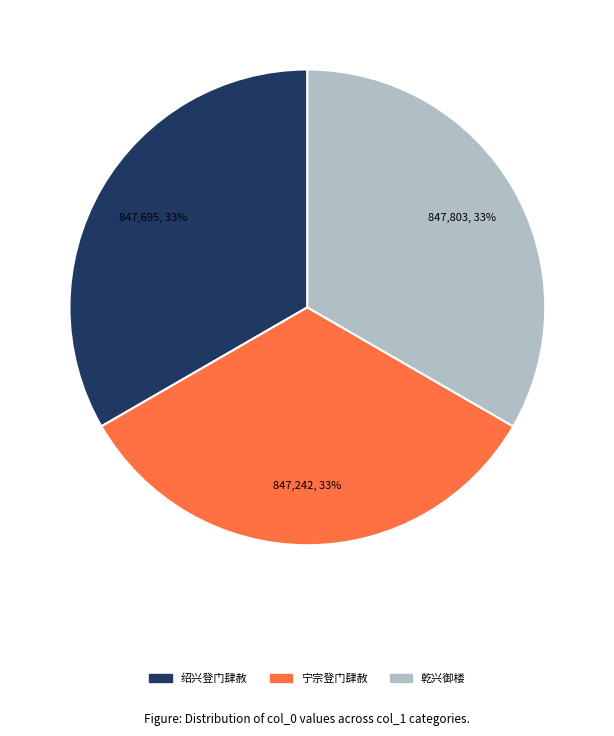

Is 绍兴登门肆赦 the majority of the pie?

No